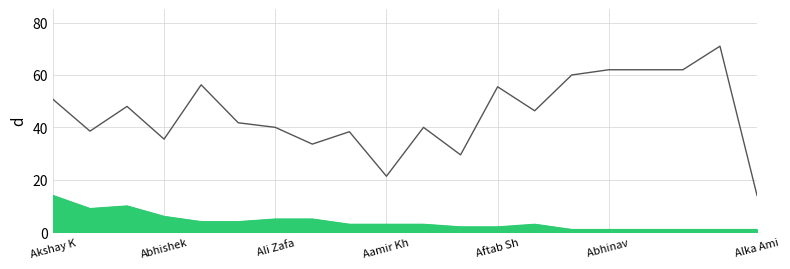

How many values in the avg Budget series are below 46?

10